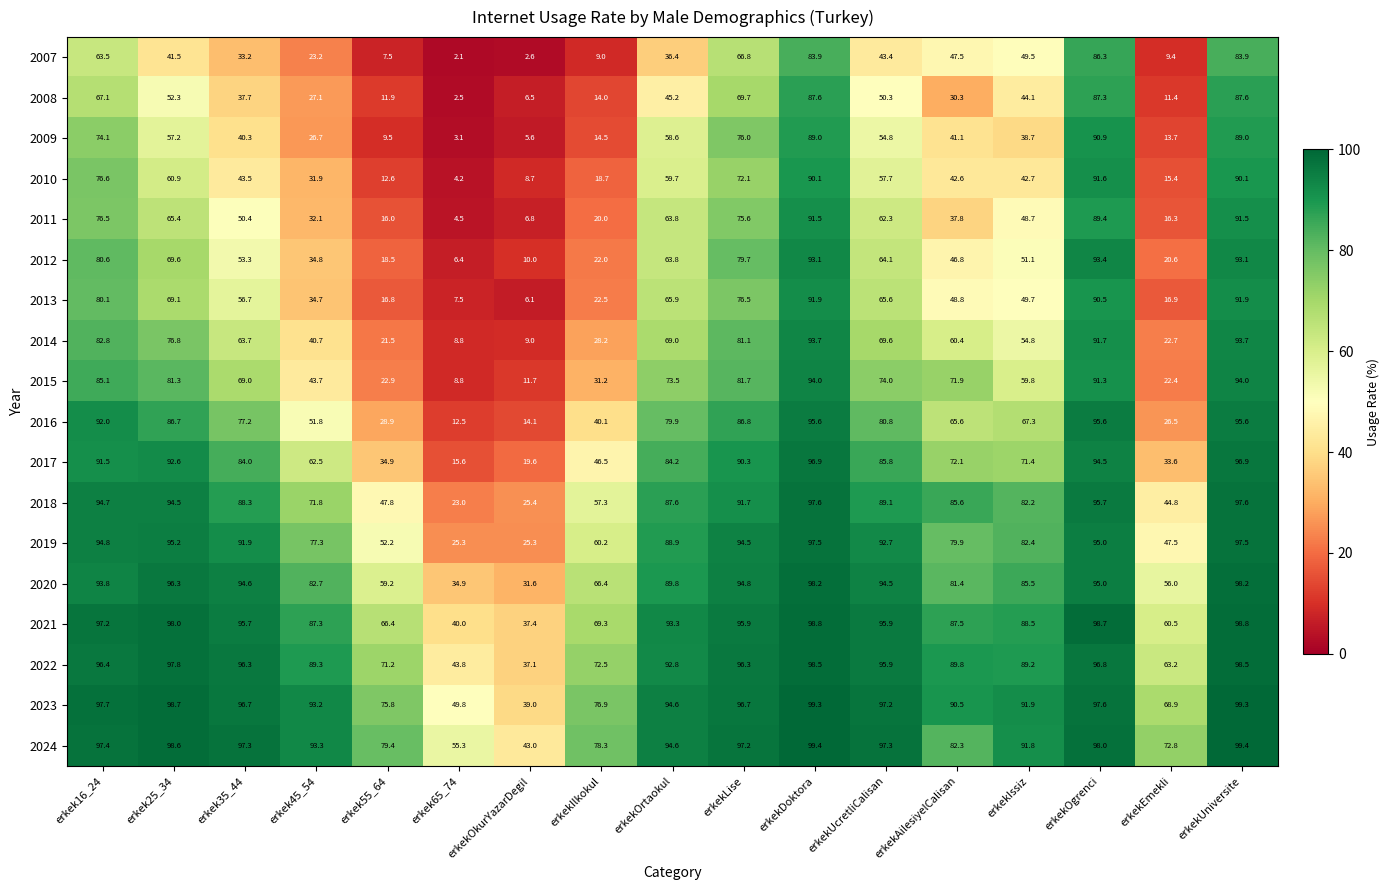

What is the greatest value displayed?

99.4